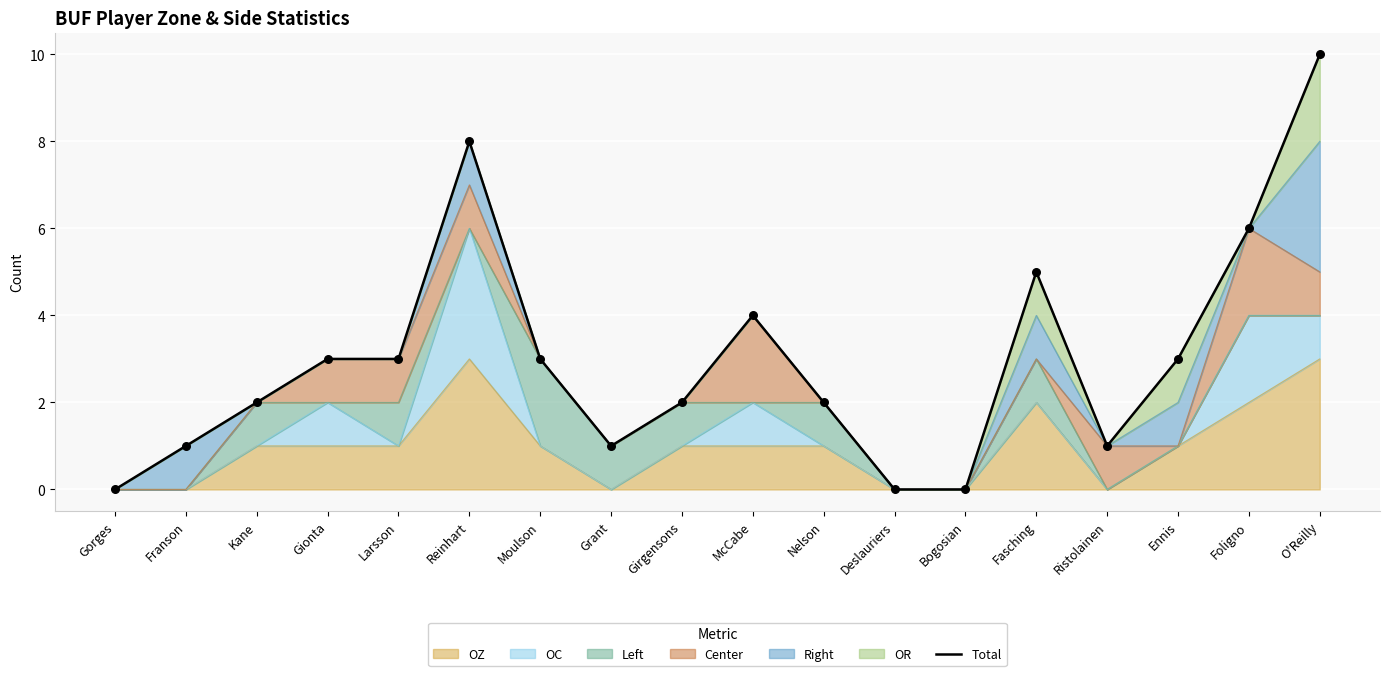

What is the change in value from Franson to Deslauriers?

-1